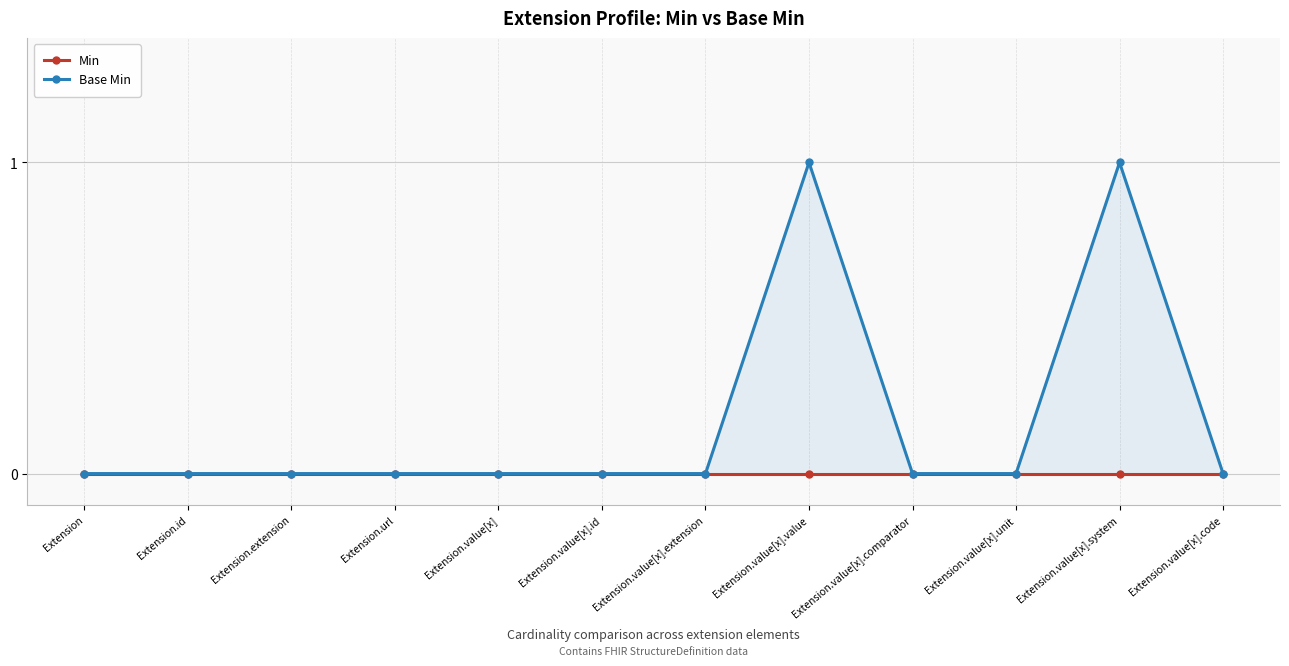

Reading right to left, what are all the values shown in this chart?

Min: 0	0	0	0	0	0	0	0	0	0	0	0
Base Min: 0	1	0	0	1	0	0	0	0	0	0	0